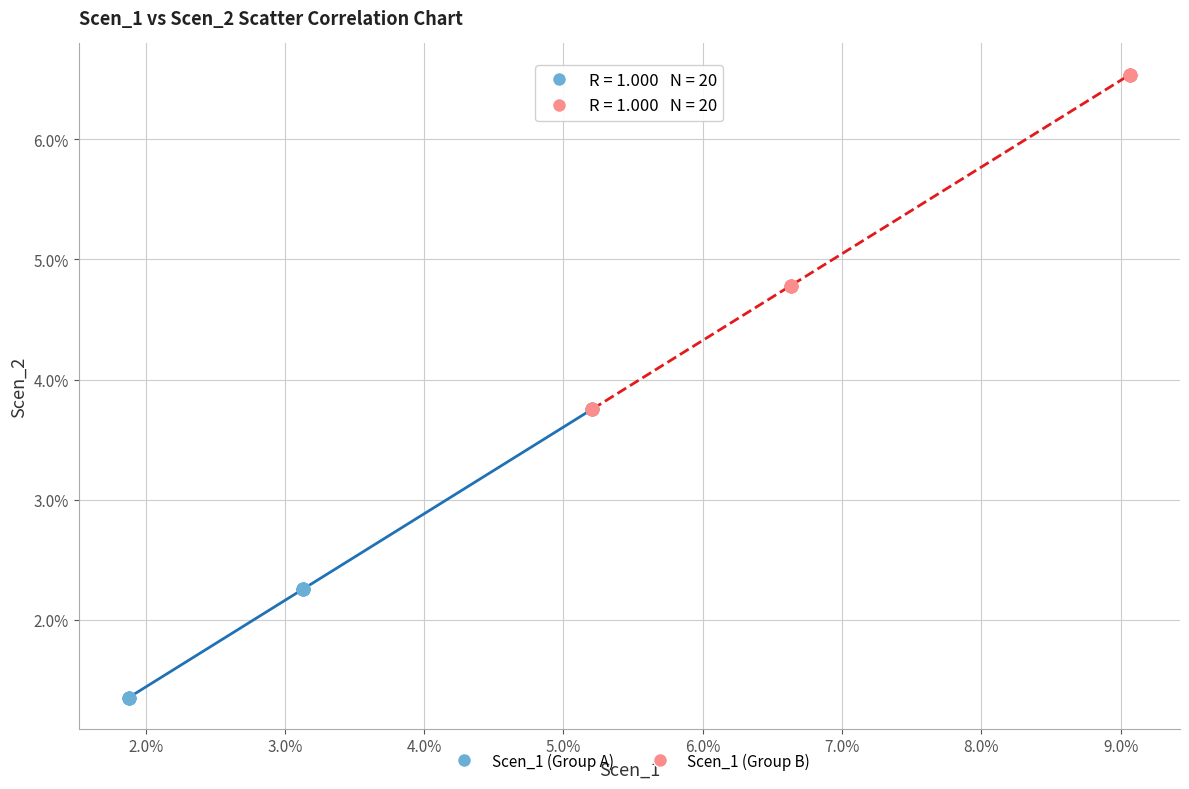

What are all the series names shown in the legend?

Scen_1 (Group A), Scen_1 (Group B)